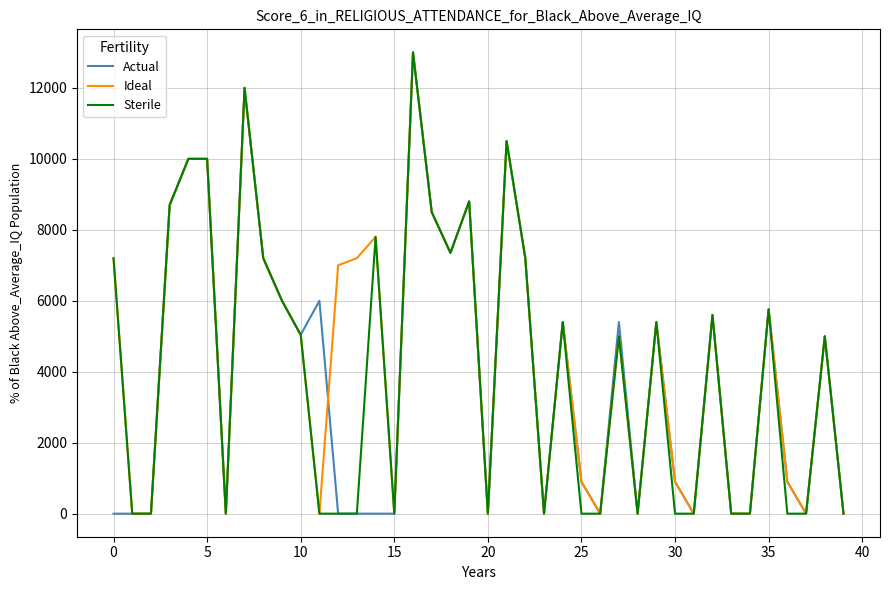

What is the highest value of the Sterile series?

13000